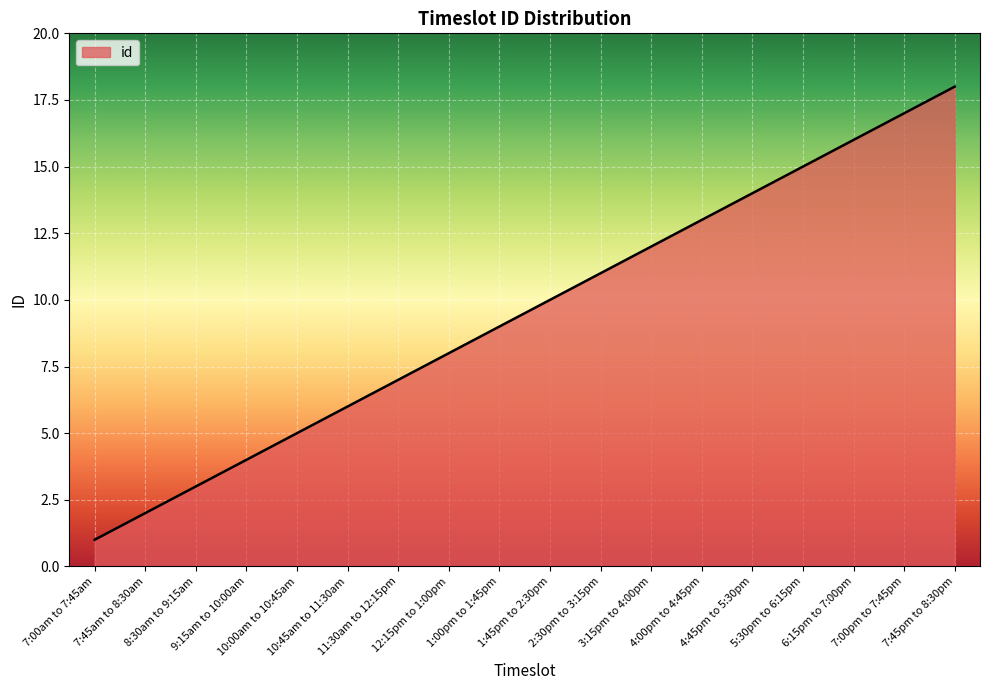

True or false: the data shows 9 at 1:00pm to 1:45pm.

True